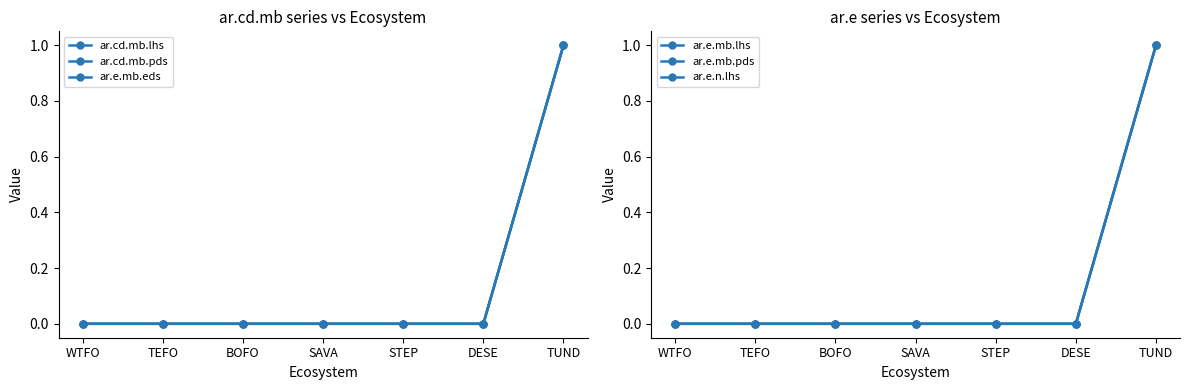

Rank the series at TEFO from lowest to highest value.

ar.cd.mb.lhs, ar.cd.mb.pds, ar.e.mb.eds, ar.e.mb.lhs, ar.e.mb.pds, ar.e.n.lhs